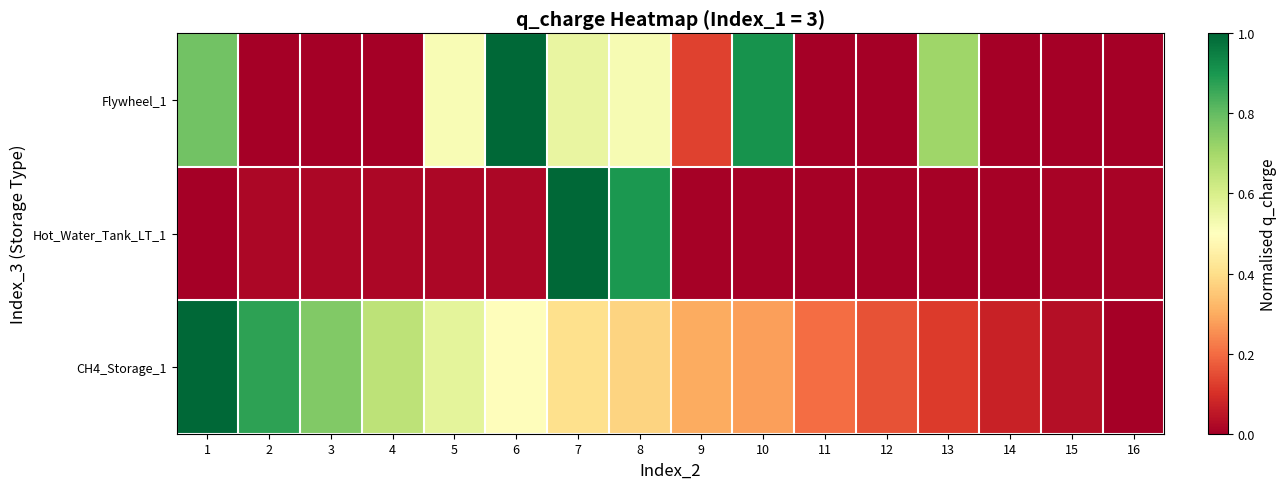

Reading left to right, list all the values displayed in this chart.

Flywheel_1: 1=0.8	2=0.0	3=0.0	4=0.0	5=0.5	6=1.0	7=0.6	8=0.5	9=0.1	10=0.9	11=0.0	12=0.0	13=0.7	14=0.0	15=0.0	16=0.0
Hot_Water_Tank_LT_1: 1=0.0	2=0.0	3=0.0	4=0.0	5=0.0	6=0.0	7=1.0	8=0.9	9=0.0	10=0.0	11=0.0	12=0.0	13=0.0	14=0.0	15=0.0	16=0.0
CH4_Storage_1: 1=1.0	2=0.9	3=0.8	4=0.7	5=0.6	6=0.5	7=0.4	8=0.4	9=0.3	10=0.3	11=0.2	12=0.2	13=0.1	14=0.1	15=0.0	16=0.0